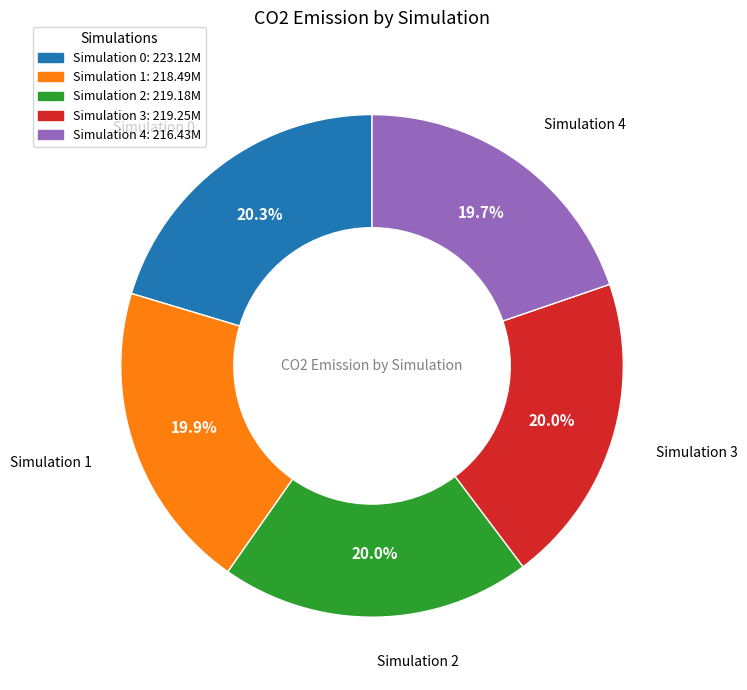

Is there a majority slice in this chart?

No